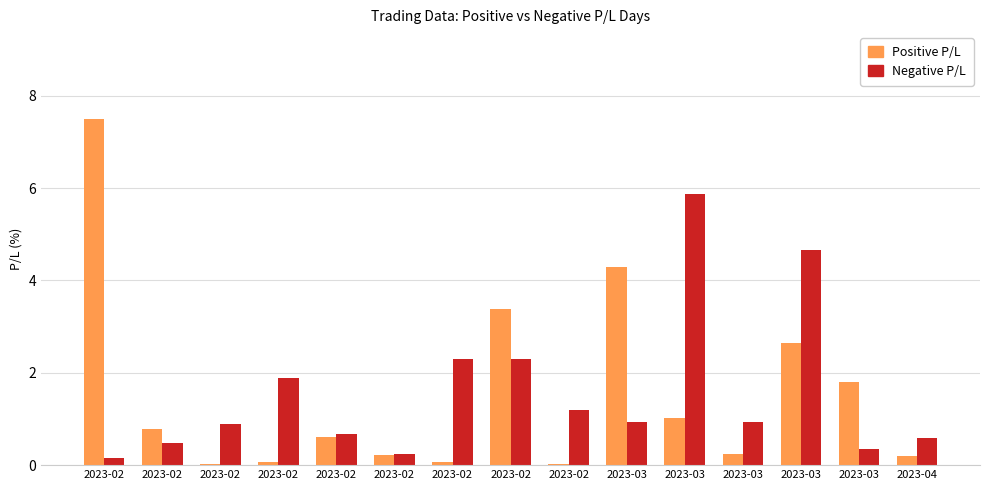

The Positive P/L series shows 1.4 at 2023-03. True or false?

False